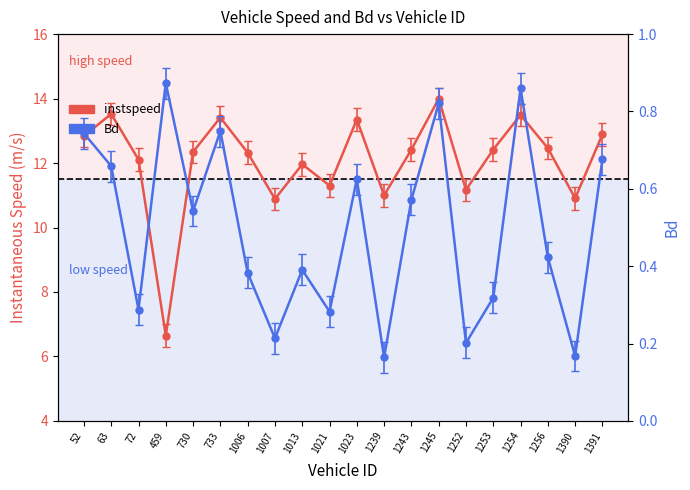

What is the value of the Bd point at the 1st from the left?

0.7